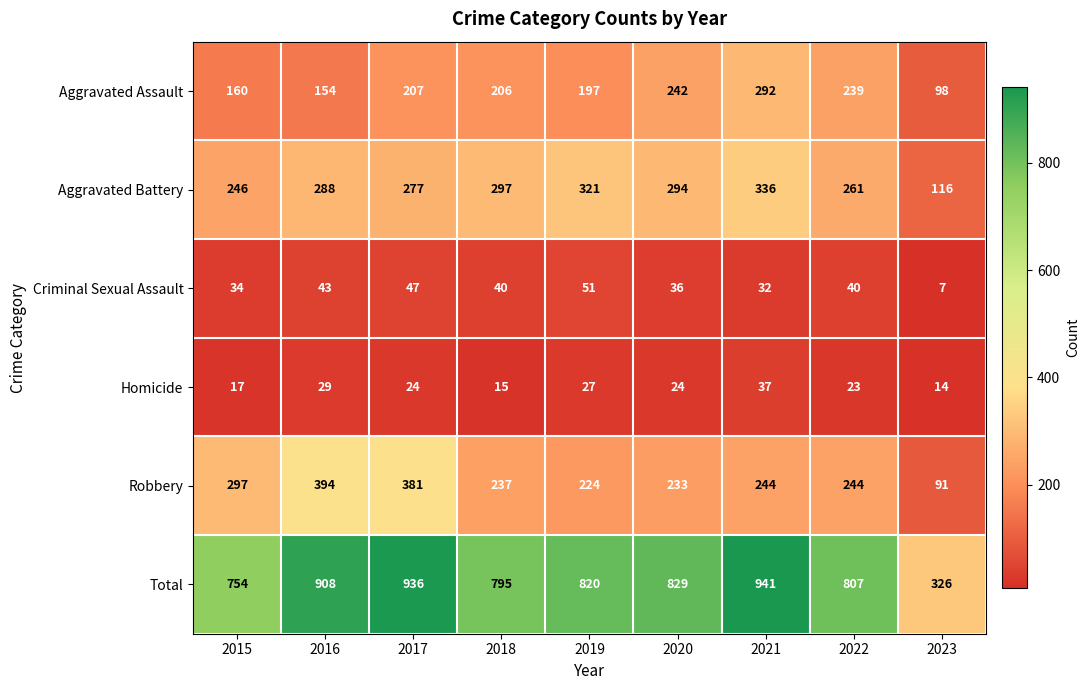

Is it true that Criminal Sexual Assault equals 47 at 2017?

True